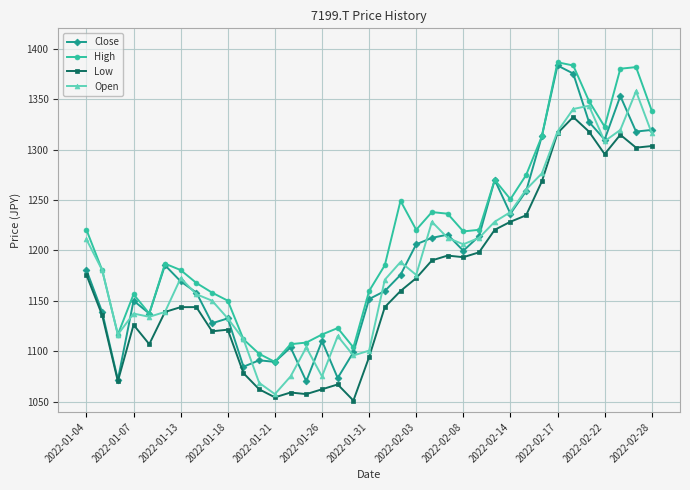

In Open, how many points are lower than both neighbors (excluding endpoints)?

8